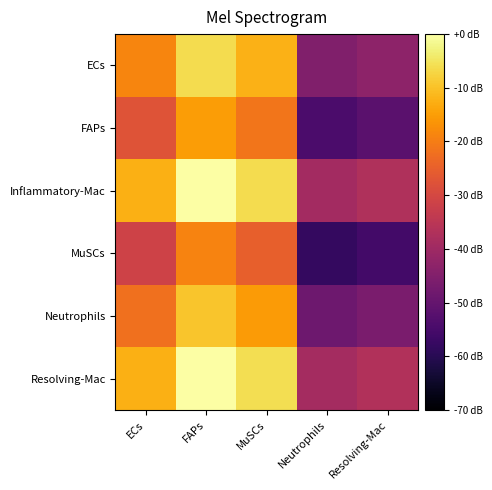

What is the minimum value shown in the chart?

-58.1